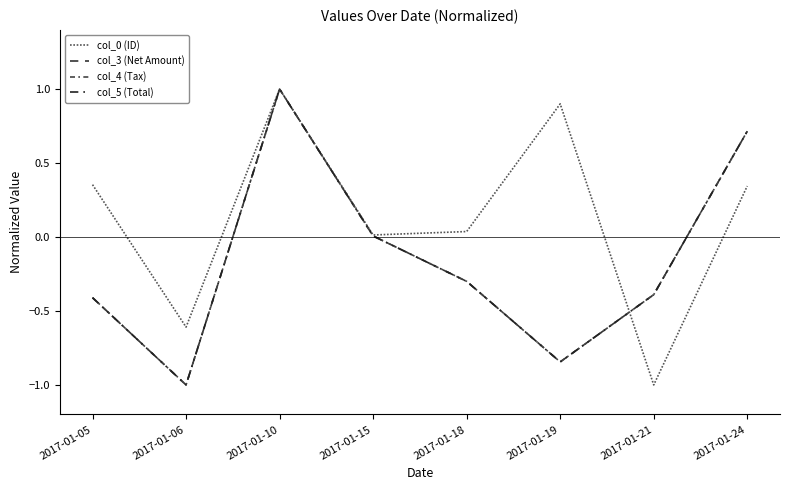

What value does the col_3 (Net Amount) series have at 2017-01-24?

0.7